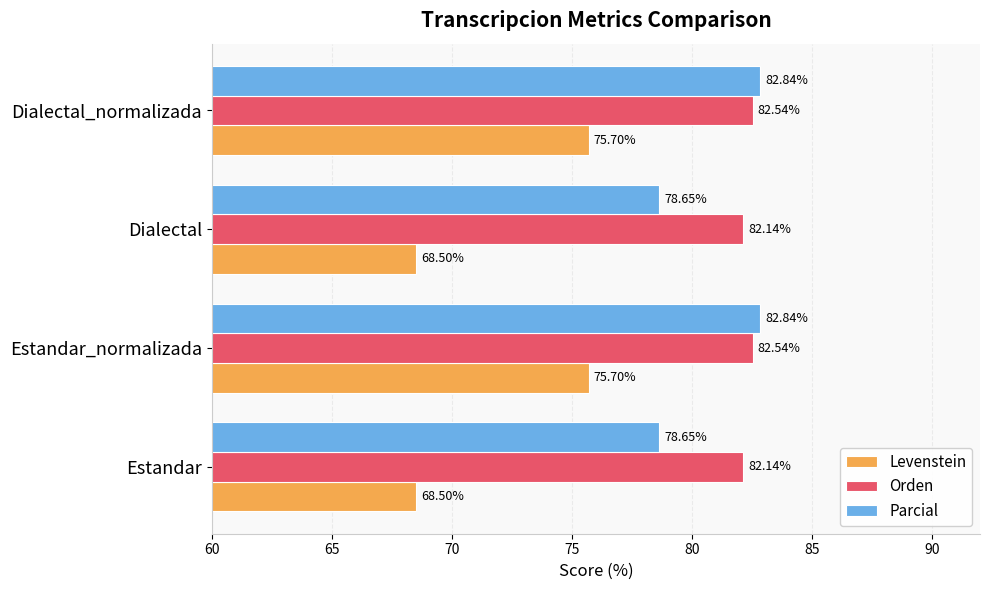

List the series in order of their peak value, highest first.

Parcial, Orden, Levenstein